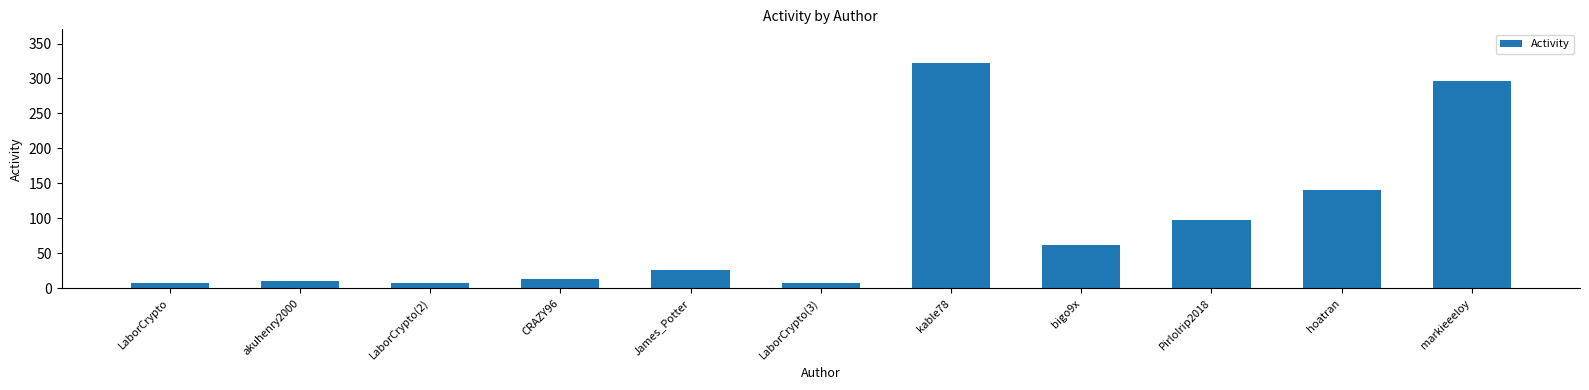

Is it true that the value at James_Potter is 26?

True